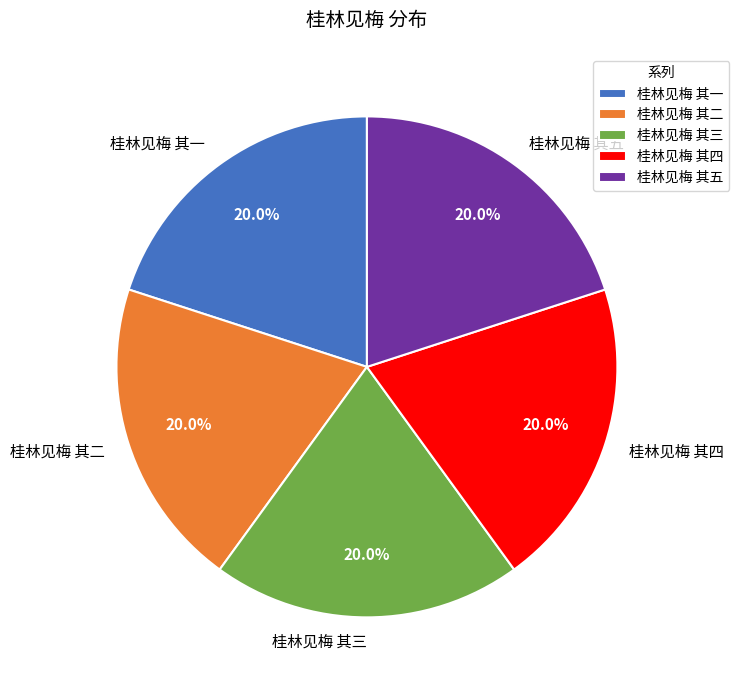

To the nearest percent, what percentage of the pie is 桂林见梅 其二?

20%